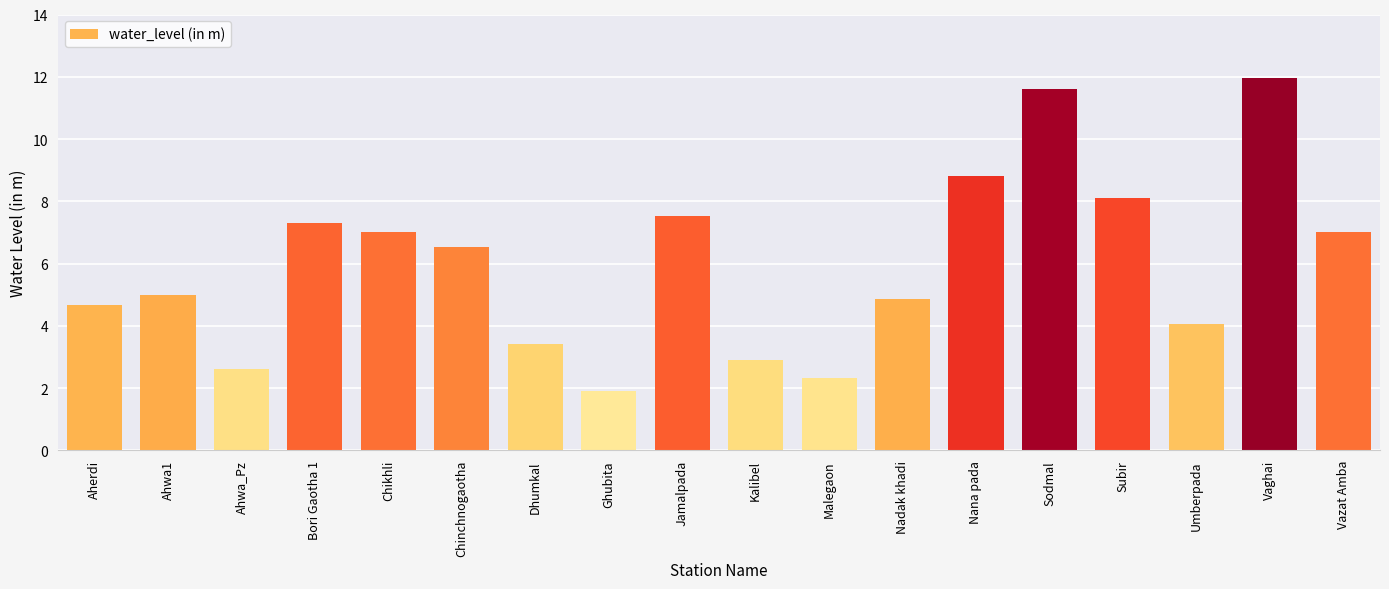

What is the value of the 3rd bar from the left?

2.6